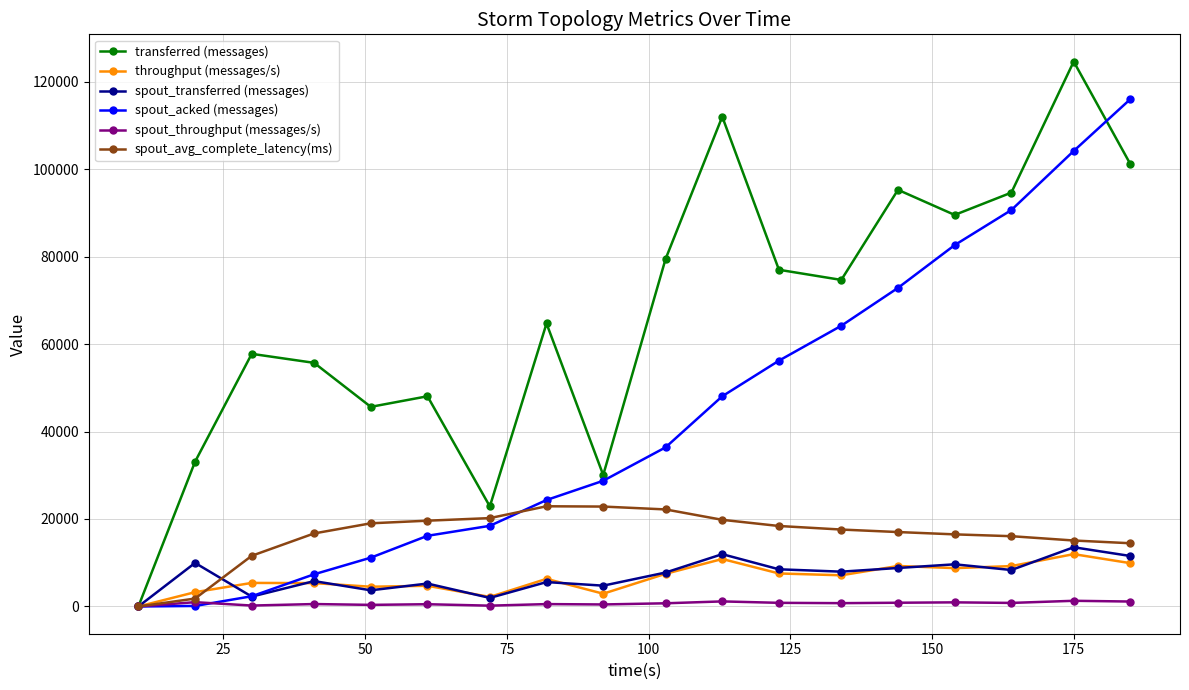

Is this an area chart (filled region under the line)?

No